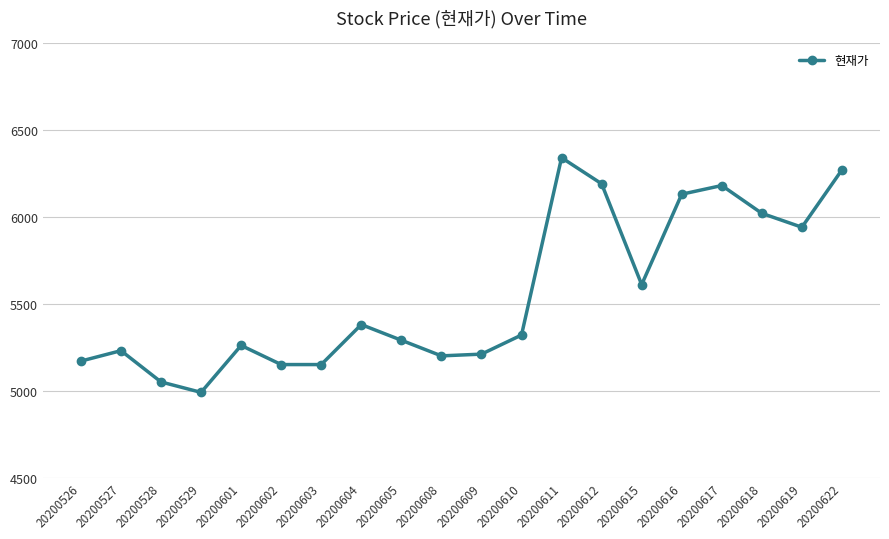

What is the difference between the values at 20200612 and 20200619?

250